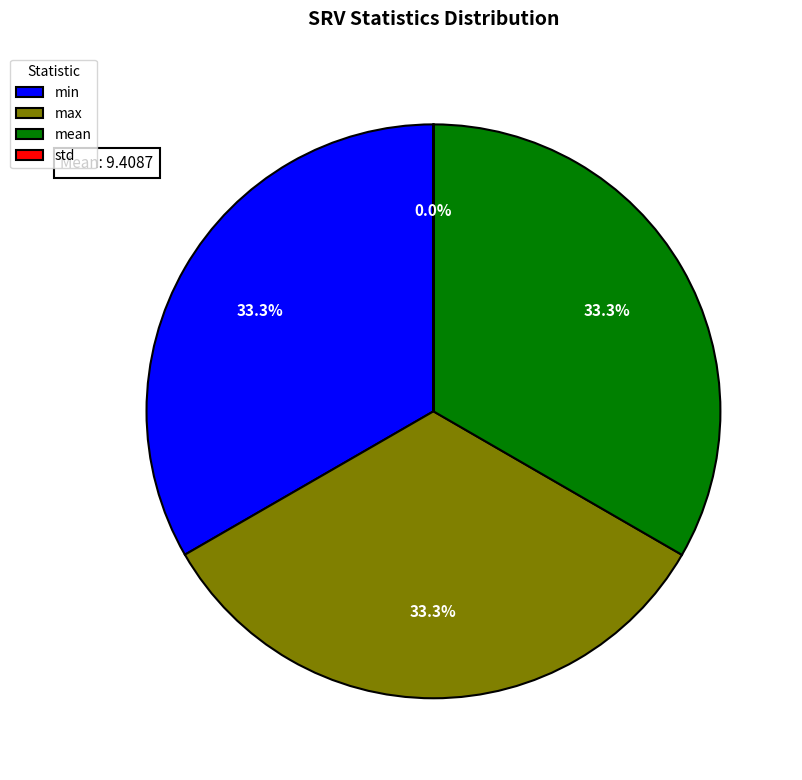

What is the ratio of the value at mean to the value at max?

1.0